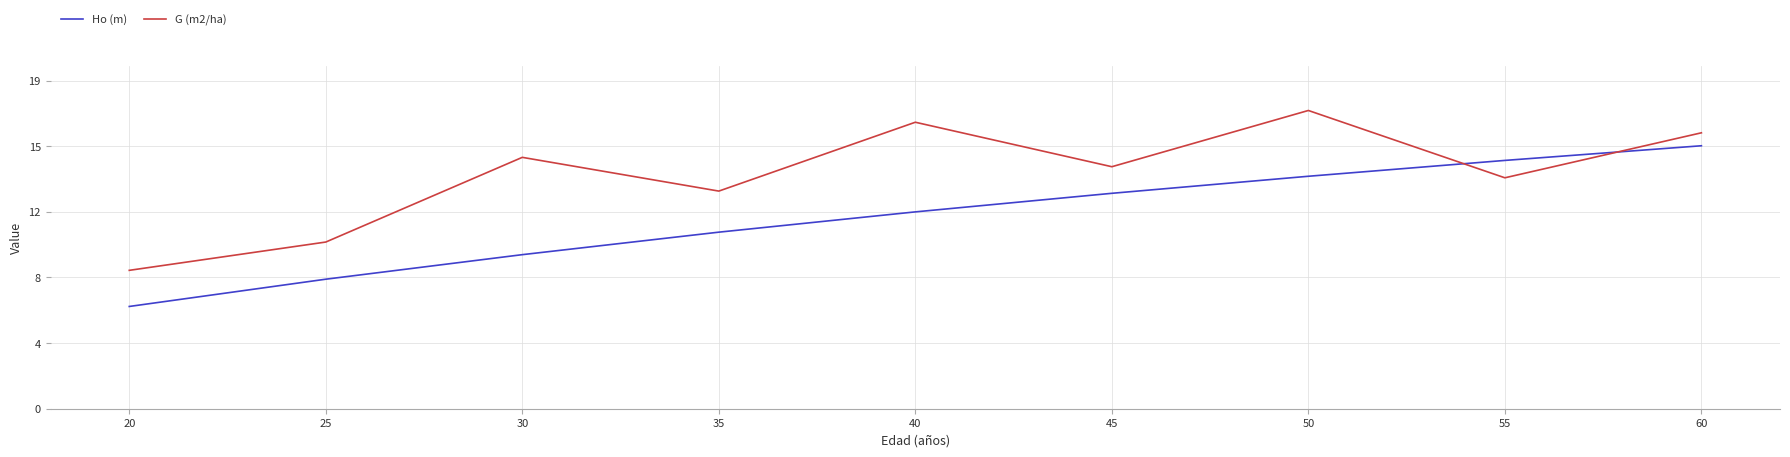

What is the sum of the G (m2/ha) values at 50 and 30?

32.2